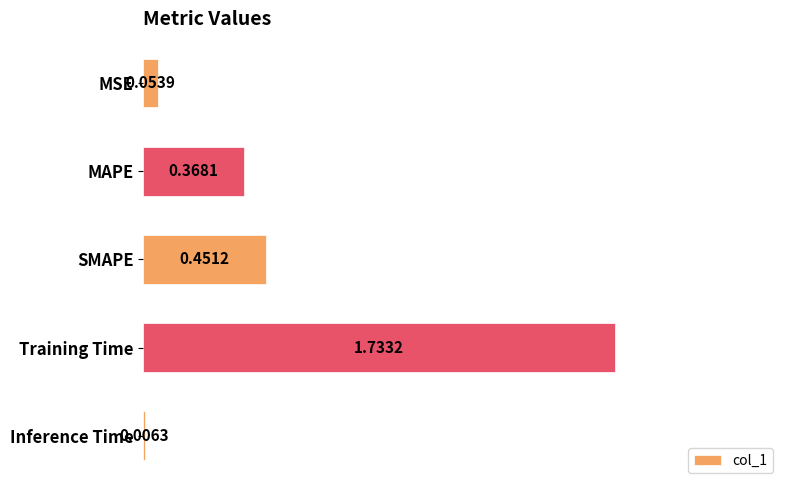

Which has a higher value, SMAPE or MSE?

SMAPE